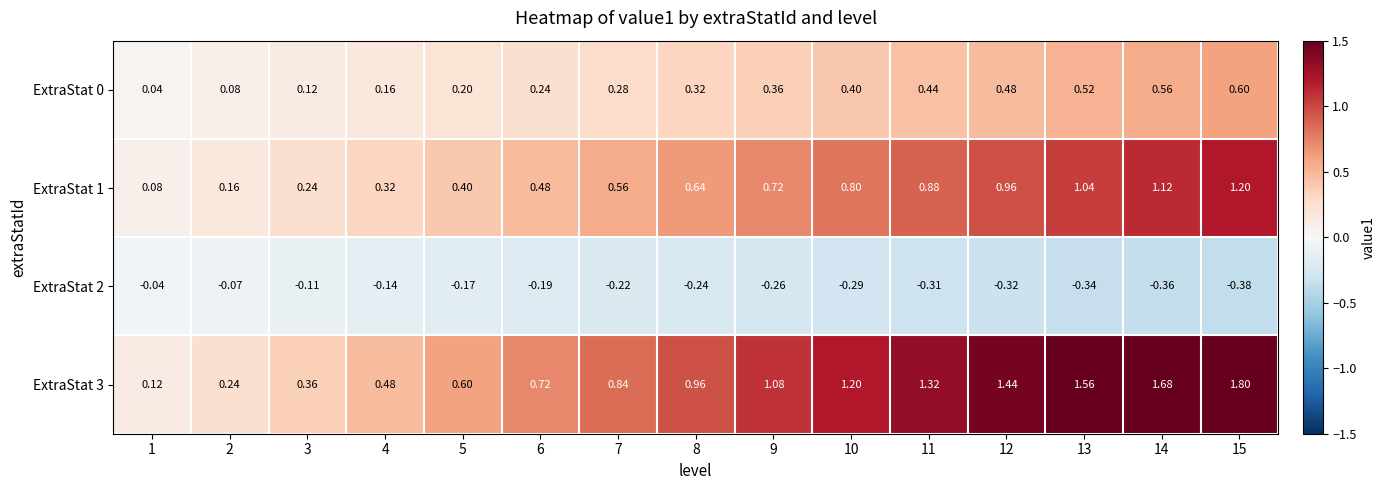

Is the value of ExtraStat 1 at 14 greater than the value of ExtraStat 2 at 10?

Yes